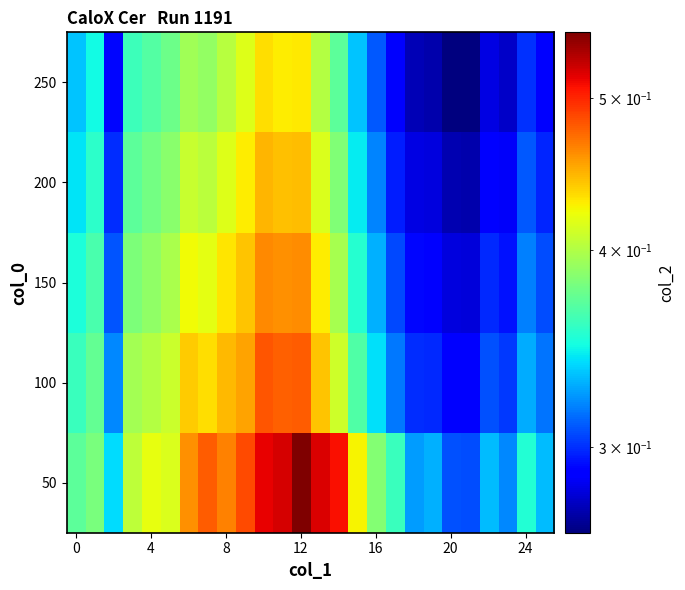

Which series has the largest range (max minus min)?

50